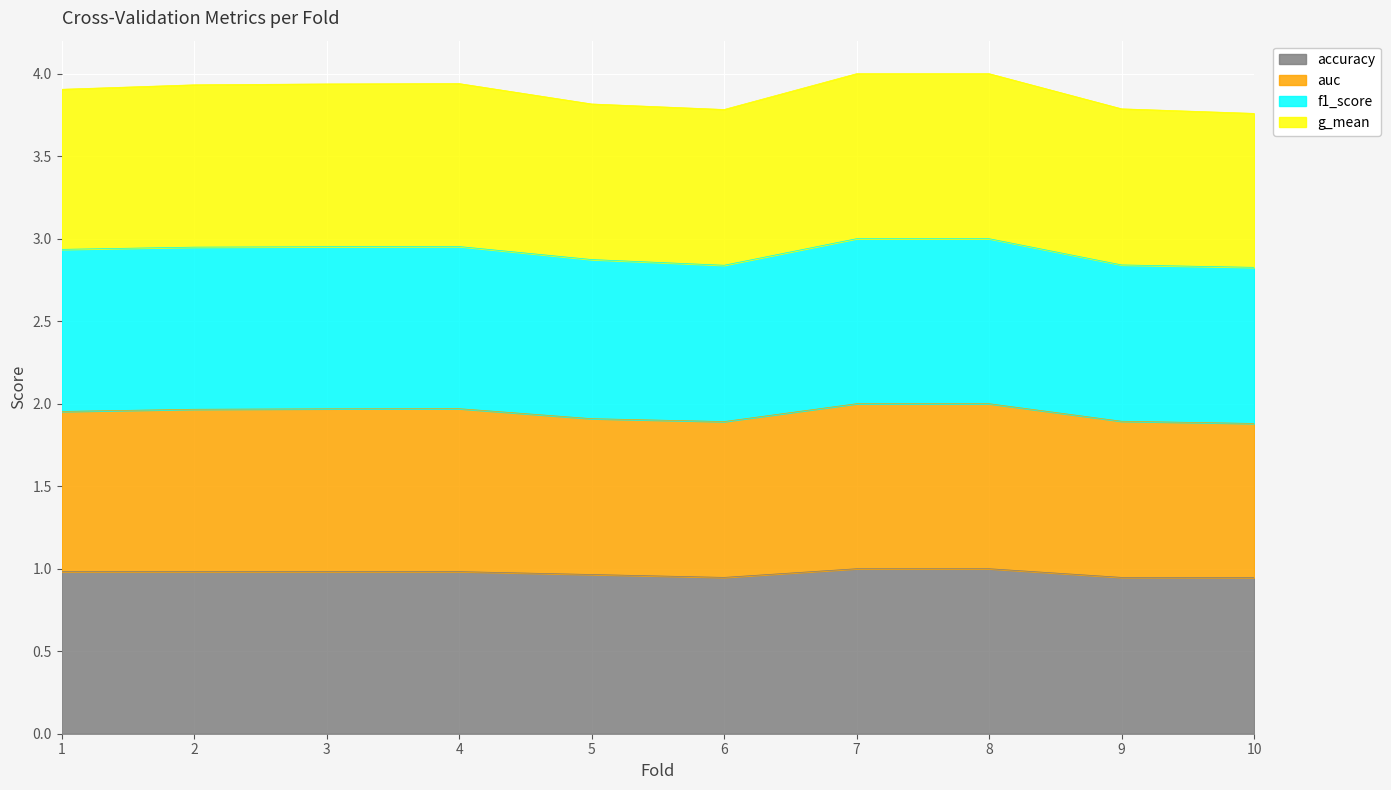

Which category has the lowest value across all series?

10